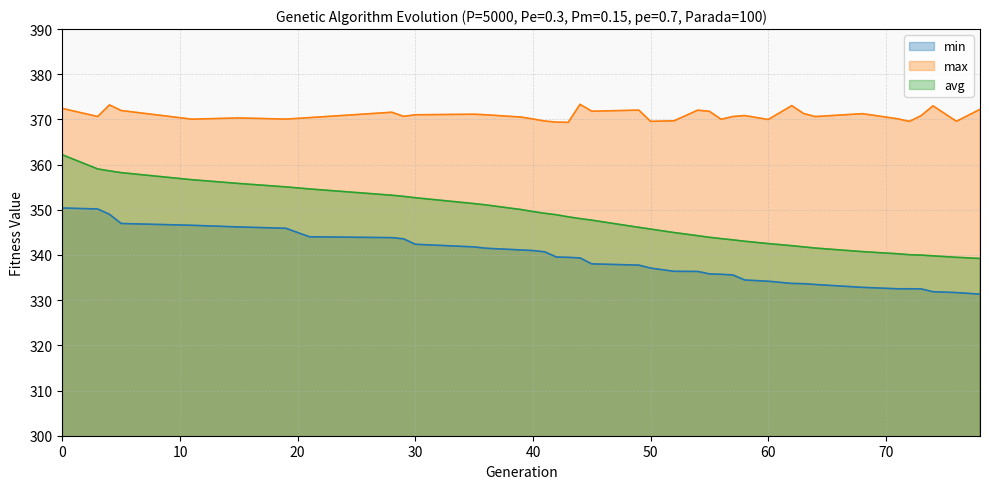

List the series in order of their overall mean, highest first.

max, avg, min